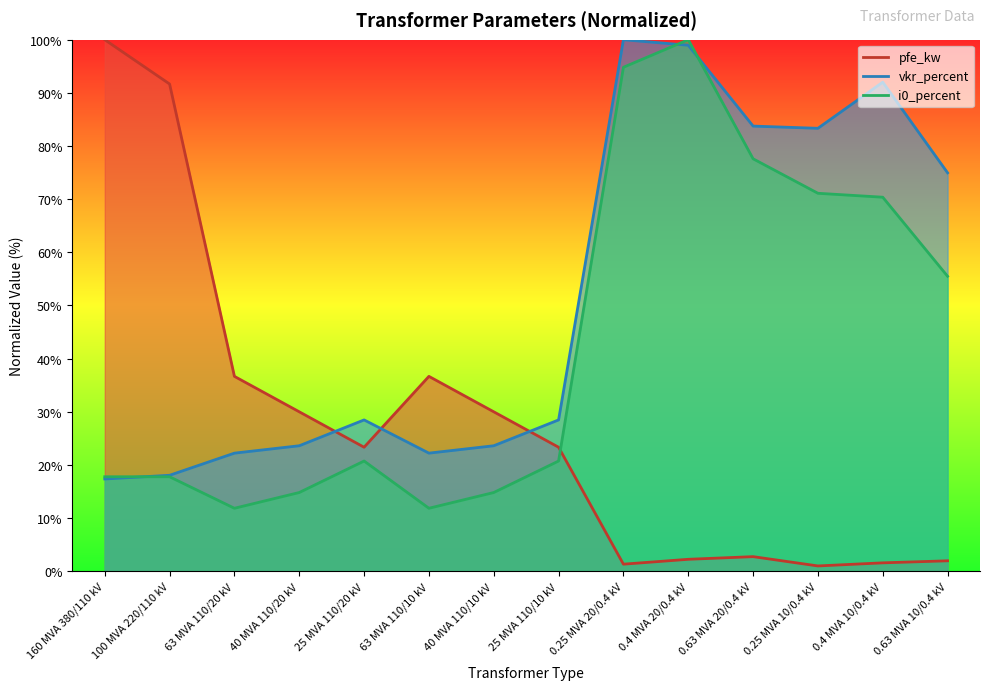

How many values in the pfe_kw series are below 23?

6